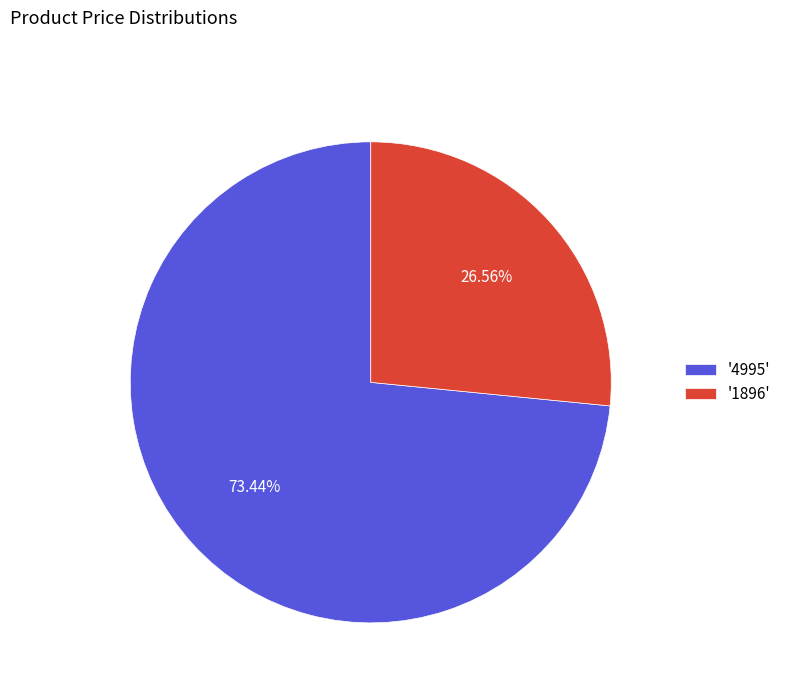

Rank the categories by value from highest to lowest.

'4995', '1896'